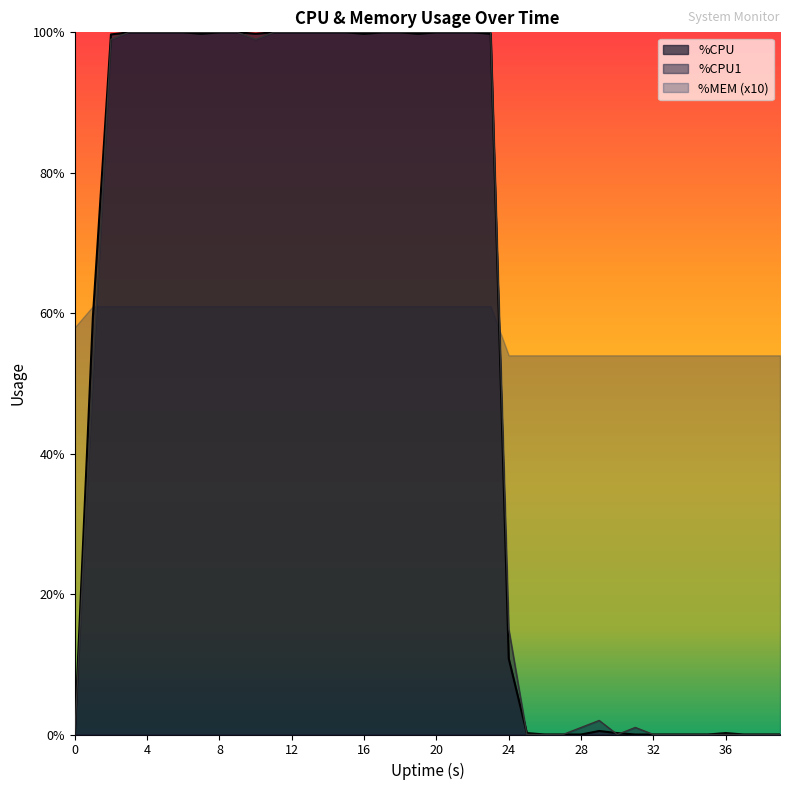

In %CPU1, how many points are higher than both neighbors (excluding endpoints)?

2